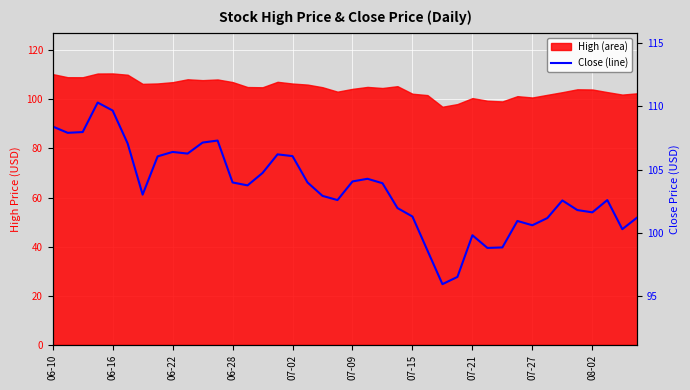

At which label is the value closest to 103?

07-15